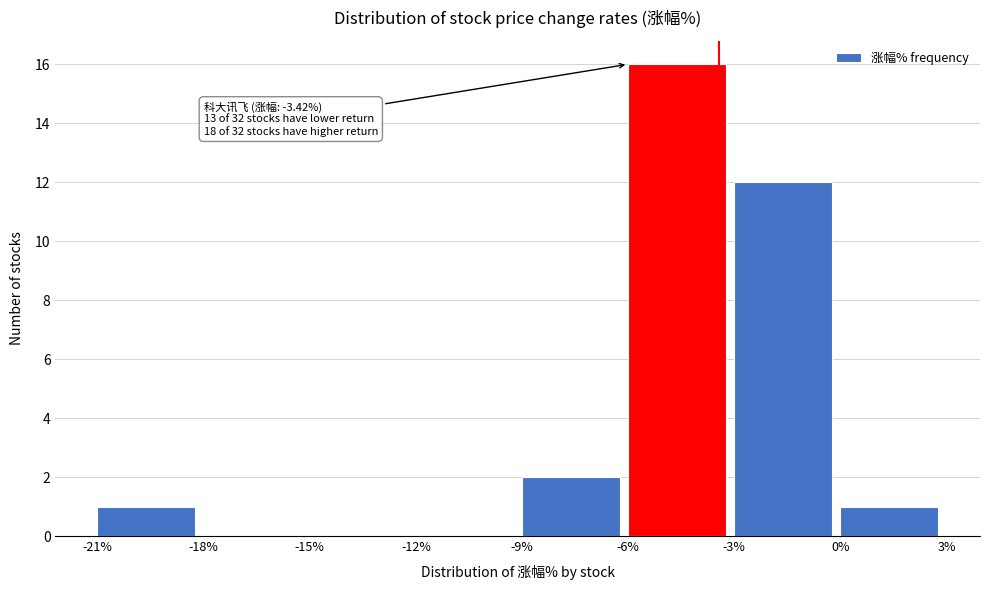

Over which range of the x-axis is the bar tallest?

-6% to -3%